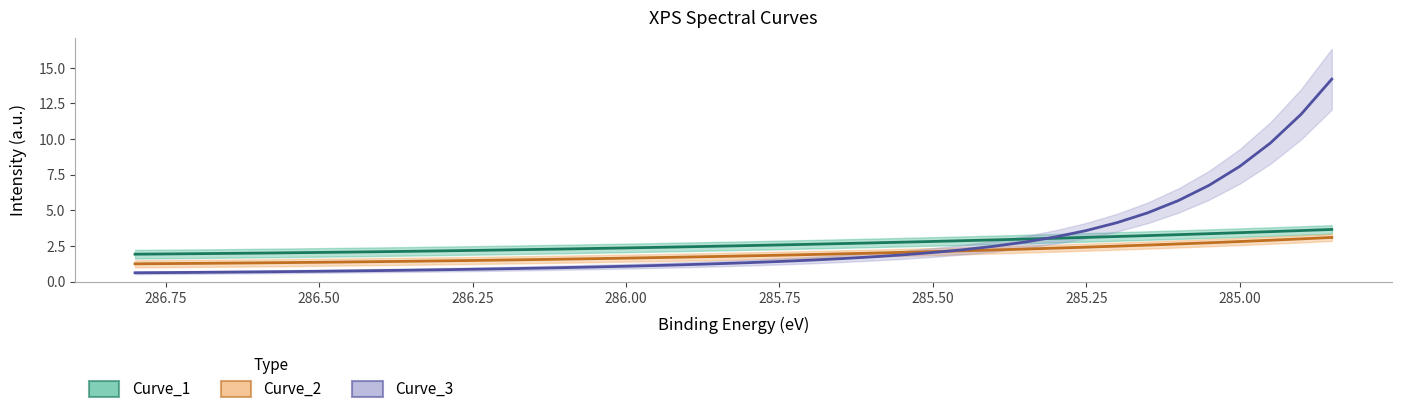

Is this an area chart (filled region under the line)?

No